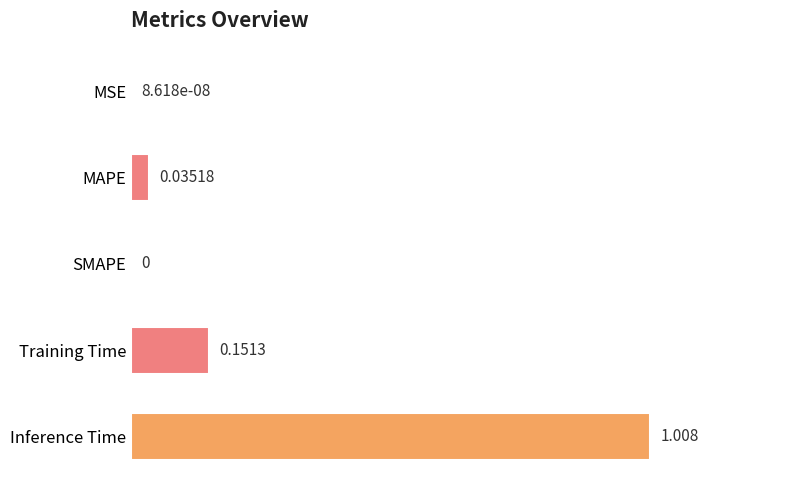

Which category has the highest value across all series?

Inference Time